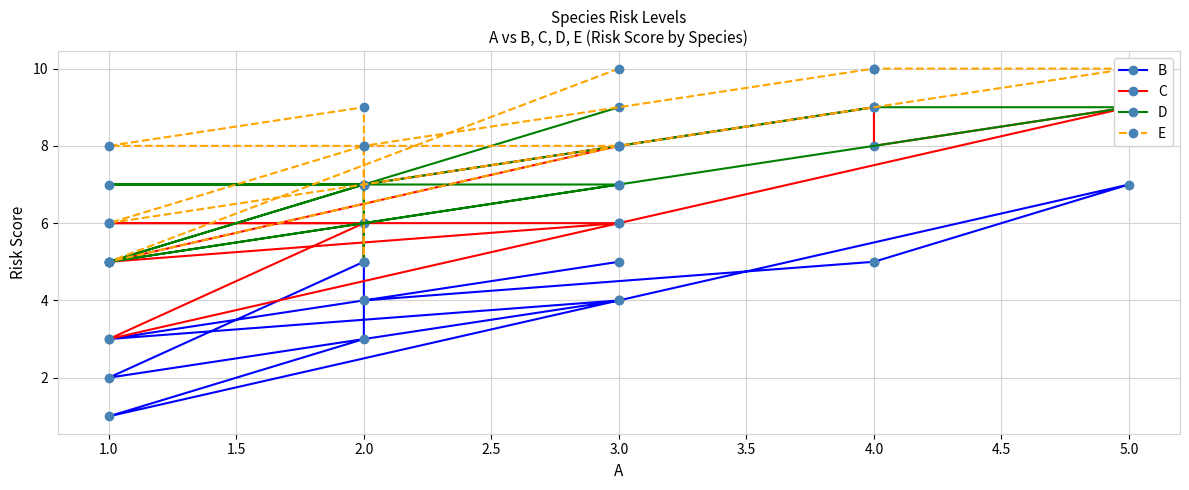

At 1.0, list the series in order from largest to smallest.

C, D, E, B